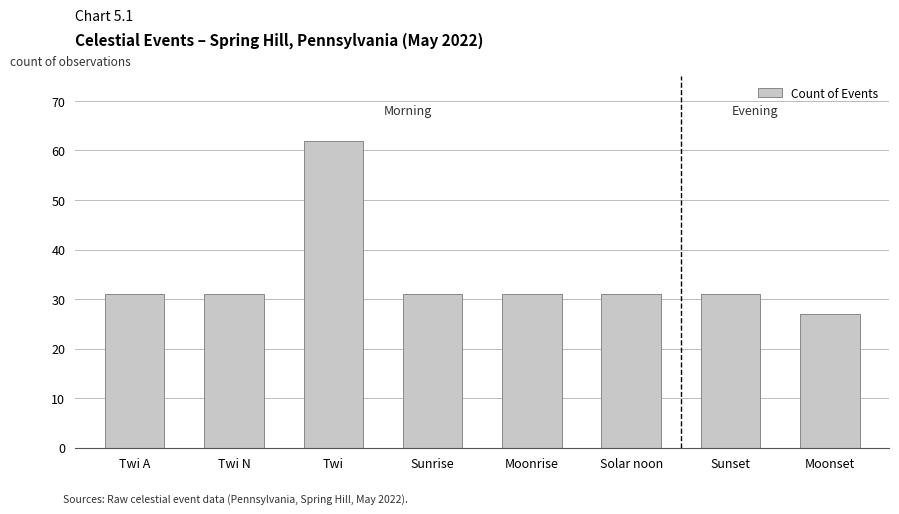

True or false: the data shows 94 at Twi.

False